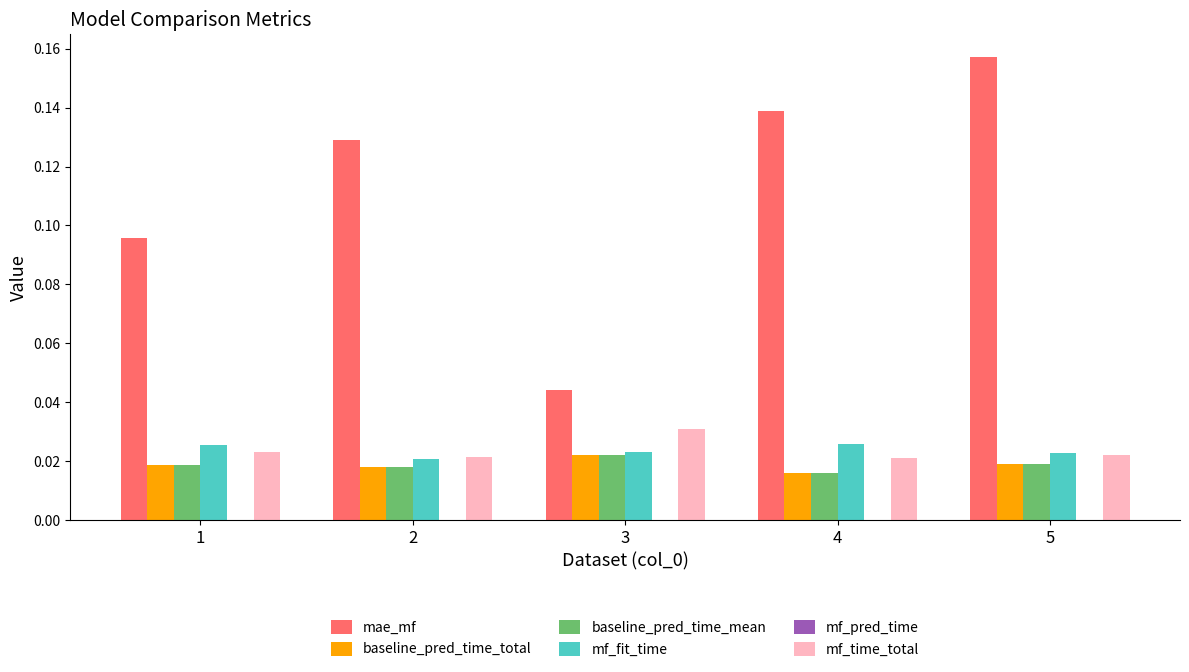

How many categories are shown in the chart?

5